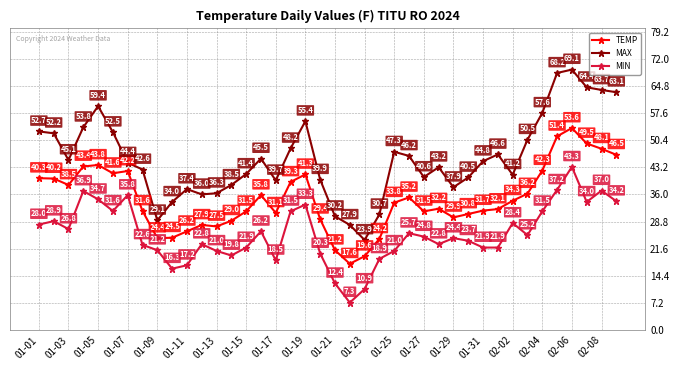

What is the average value of the MIN series?

25.5